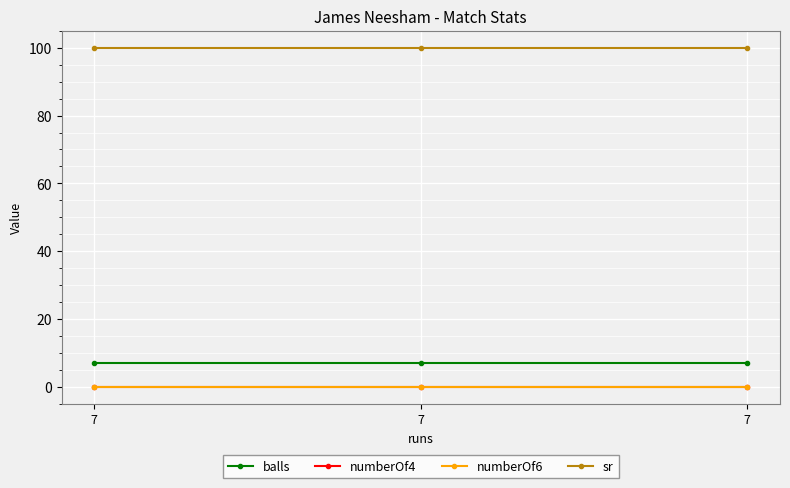

What is the average value of the sr series?

100